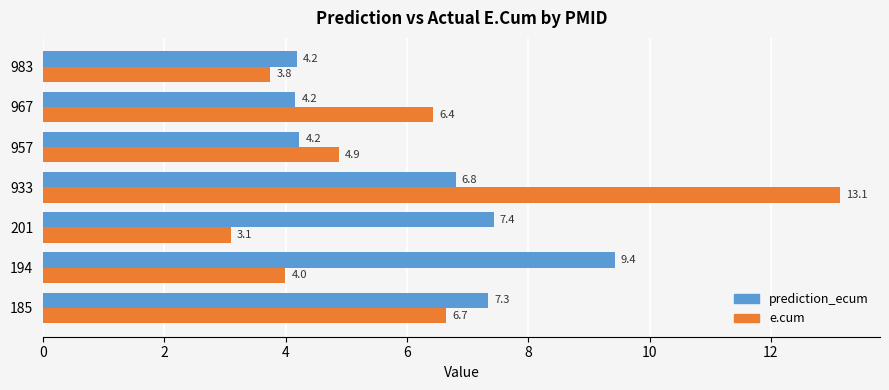

Which series has the largest range (max minus min)?

e.cum